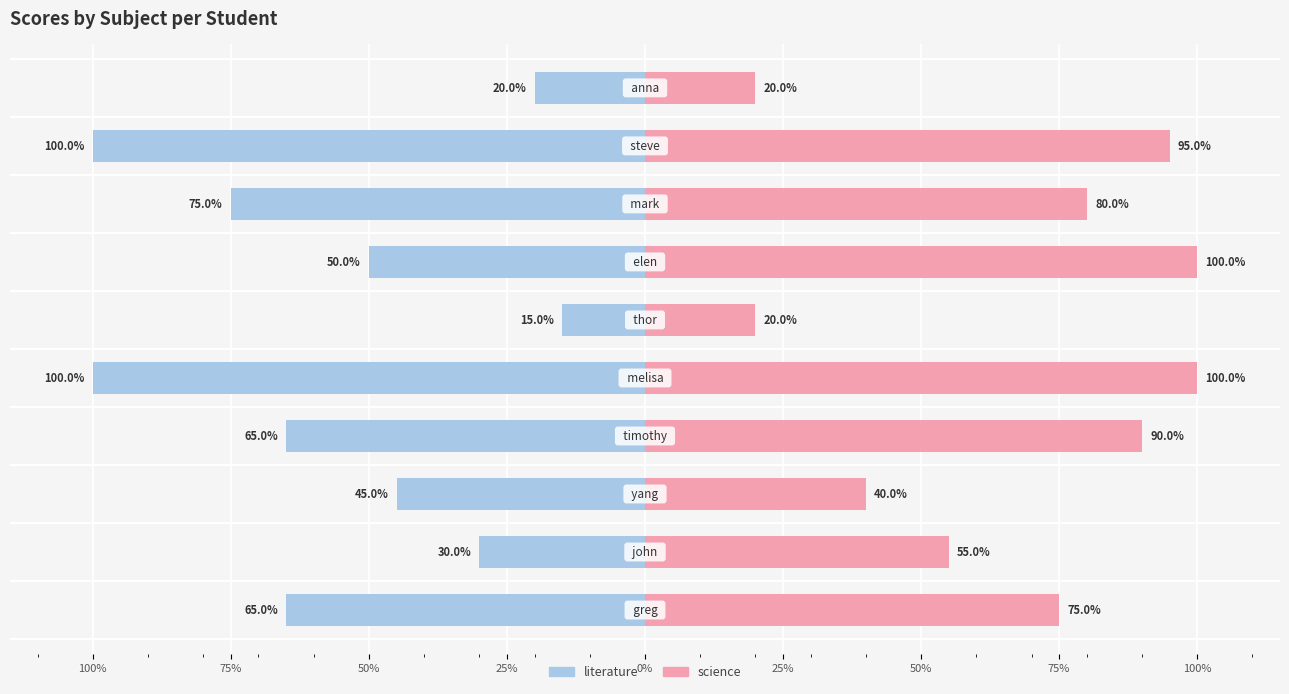

What is the difference between the maximum and minimum values in the literature series?

85.0